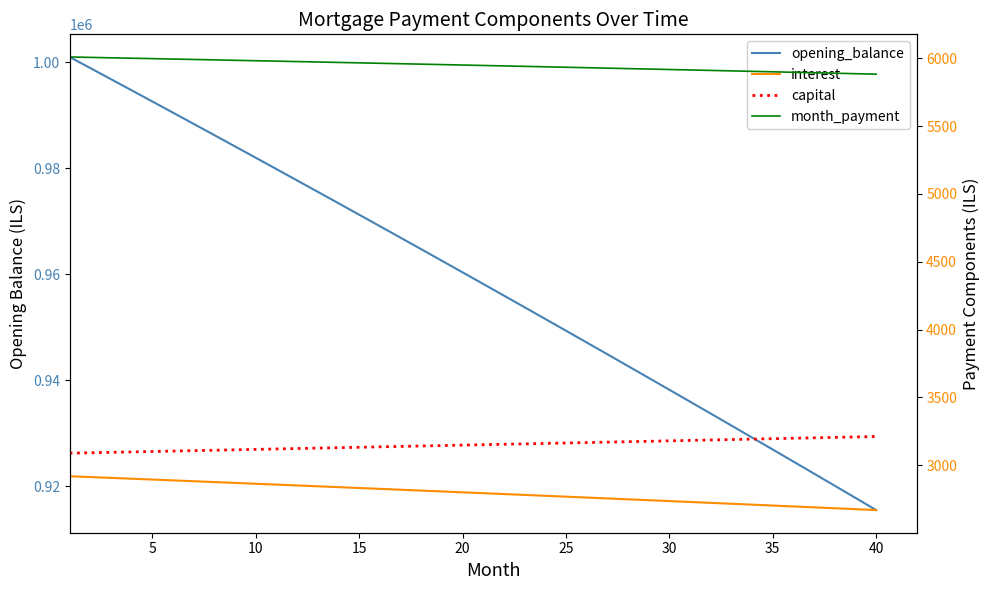

Reading left to right, list all the values displayed in this chart.

opening_balance: 1001000.0	998908.4	996811.6	994709.7	992602.5	990490.1	988372.5	986249.7	984121.6	981988.3	979849.8	977705.9	975556.9	973402.5	971242.9	969077.9	966907.7	964732.2	962551.3	960365.1	958173.6	955976.7	953774.5	951566.9	949354.0	947135.7	944912.0	942682.9	940448.3	938208.4	935963.1	933712.3	931456.1	929194.5	926927.4	924654.8	922376.7	920093.2	917804.2	915509.7
interest: 2919.6	2913.5	2907.4	2901.2	2895.1	2888.9	2882.8	2876.6	2870.4	2864.1	2857.9	2851.6	2845.4	2839.1	2832.8	2826.5	2820.1	2813.8	2807.4	2801.1	2794.7	2788.3	2781.8	2775.4	2768.9	2762.5	2756.0	2749.5	2743.0	2736.4	2729.9	2723.3	2716.7	2710.2	2703.5	2696.9	2690.3	2683.6	2676.9	2670.2
capital: 3089.5	3092.6	3095.7	3098.8	3101.9	3105.0	3108.1	3111.2	3114.3	3117.4	3120.5	3123.7	3126.8	3129.9	3133.0	3136.2	3139.3	3142.5	3145.6	3148.7	3151.9	3155.0	3158.2	3161.4	3164.5	3167.7	3170.8	3174.0	3177.2	3180.4	3183.5	3186.7	3189.9	3193.1	3196.3	3199.5	3202.7	3205.9	3209.1	3212.3
month_payment: 6009.1	6006.1	6003.1	6000.0	5997.0	5993.9	5990.8	5987.8	5984.7	5981.6	5978.4	5975.3	5972.2	5969.0	5965.8	5962.7	5959.5	5956.3	5953.0	5949.8	5946.6	5943.3	5940.0	5936.8	5933.5	5930.2	5926.8	5923.5	5920.2	5916.8	5913.4	5910.1	5906.7	5903.3	5899.8	5896.4	5893.0	5889.5	5886.0	5882.6